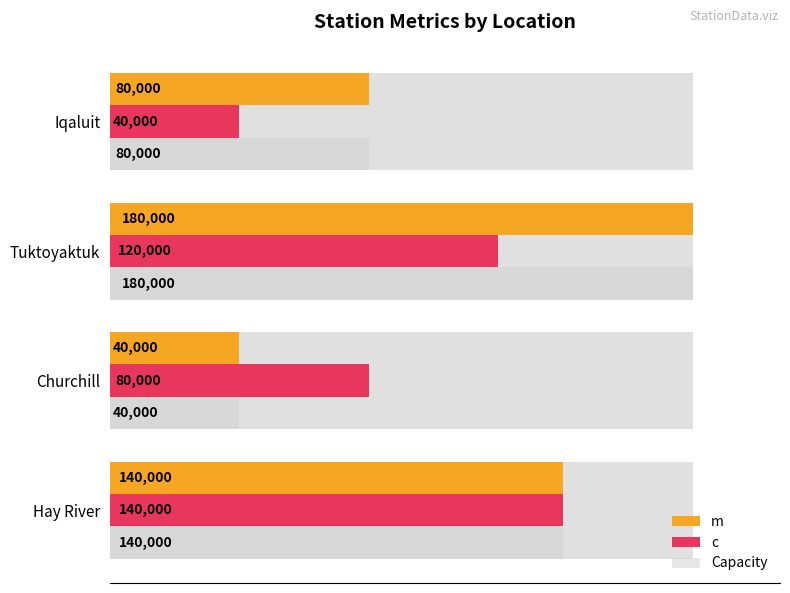

How many categories are shown in the chart?

4